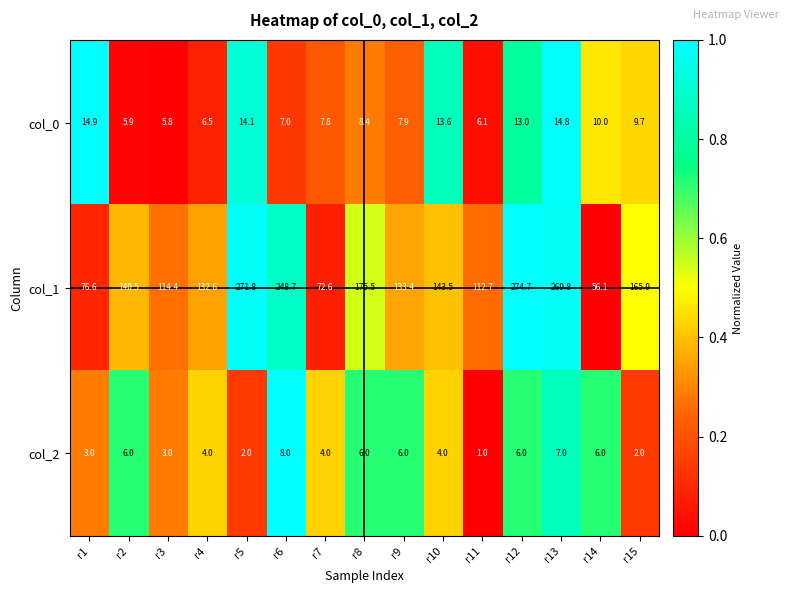

At r5, list the series in order from largest to smallest.

col_1, col_0, col_2